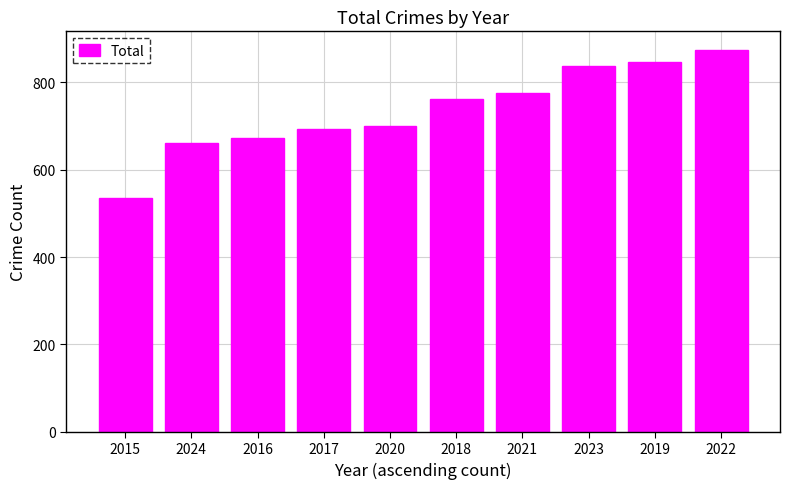

What is the difference between the values at 2020 and 2023?

138